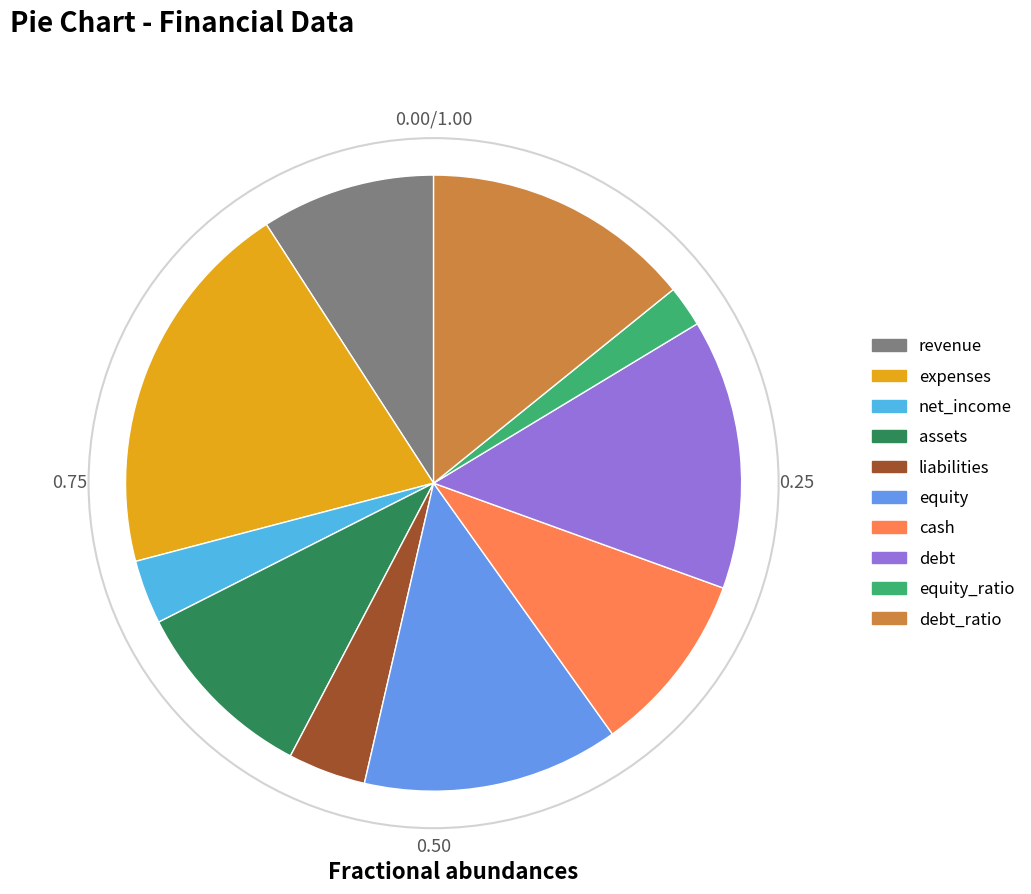

Combined, do expenses and assets account for over 50%?

No